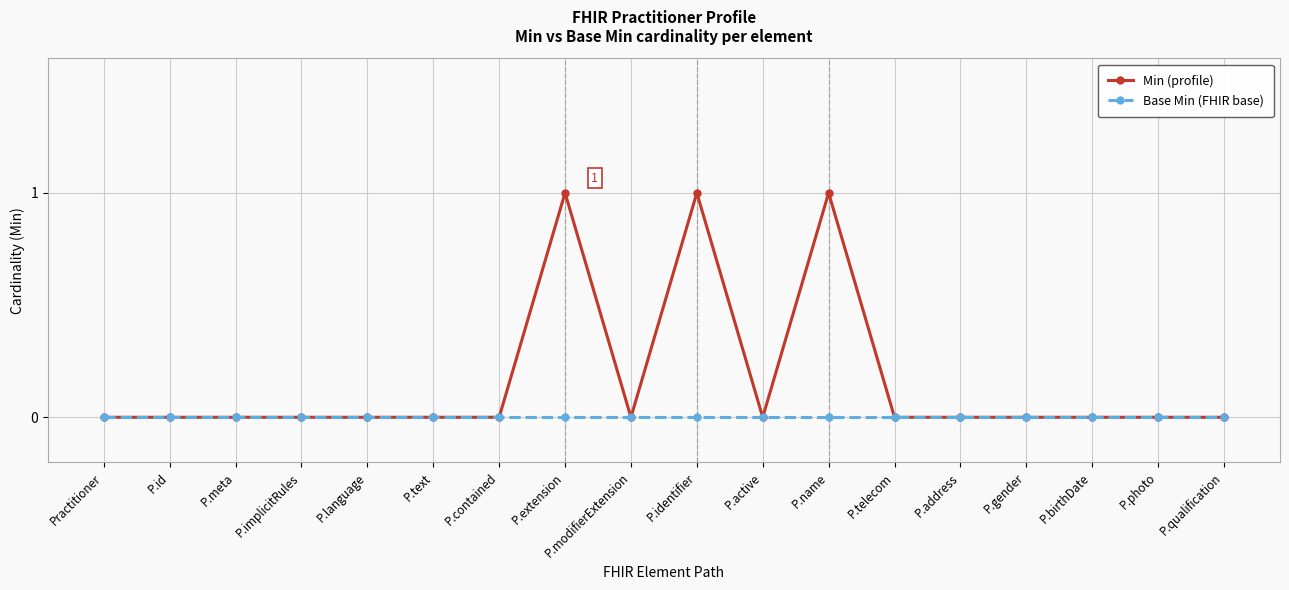

How many lines are shown in the chart?

2